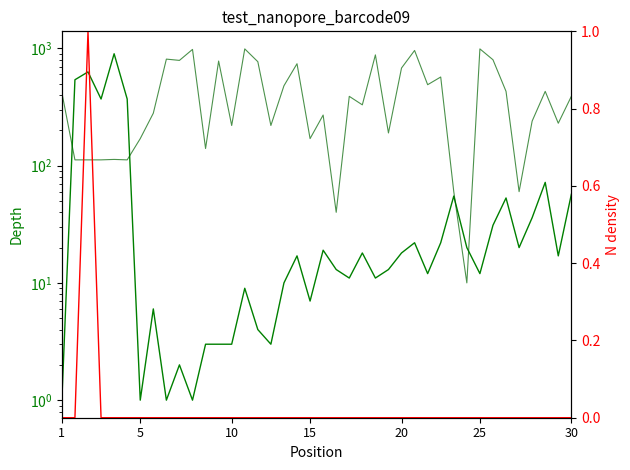

How many data points in Leve EXP are less than 17?

20